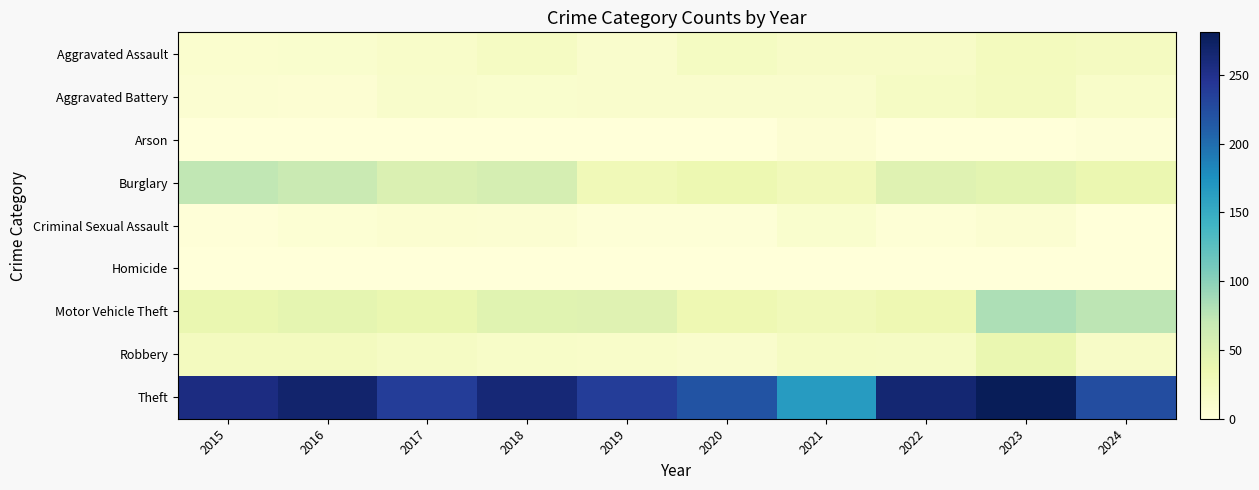

How many series are shown in this chart?

9